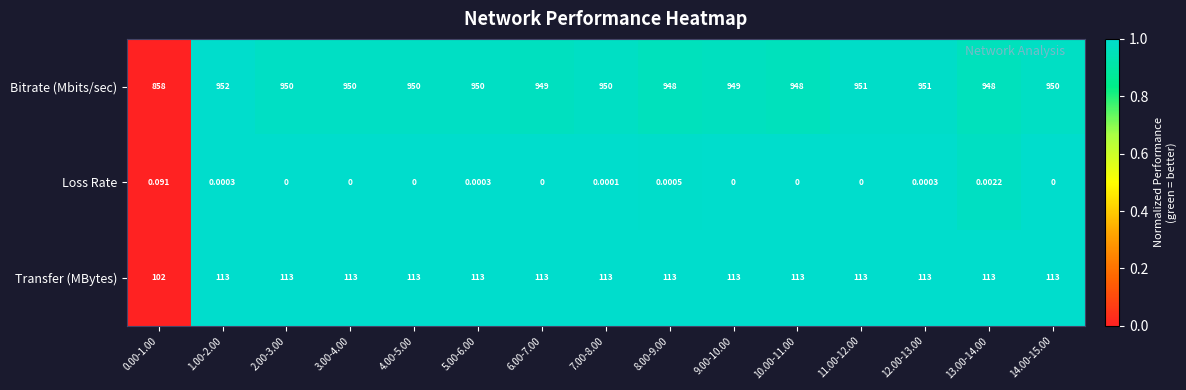

Which series has the largest total across all categories?

Bitrate (Mbits/sec)